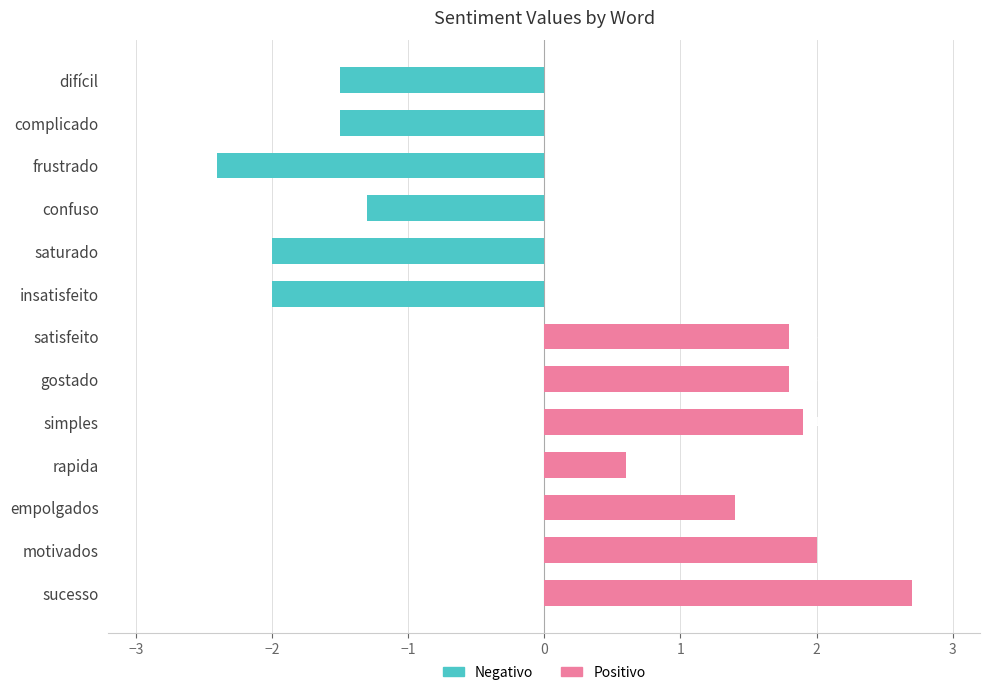

What is the smallest value displayed?

-2.4